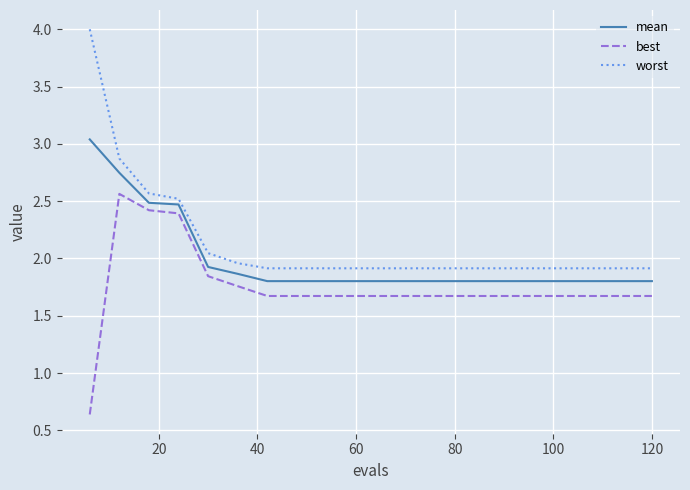

What is the difference between the second highest and minimum values in the worst series?

1.0